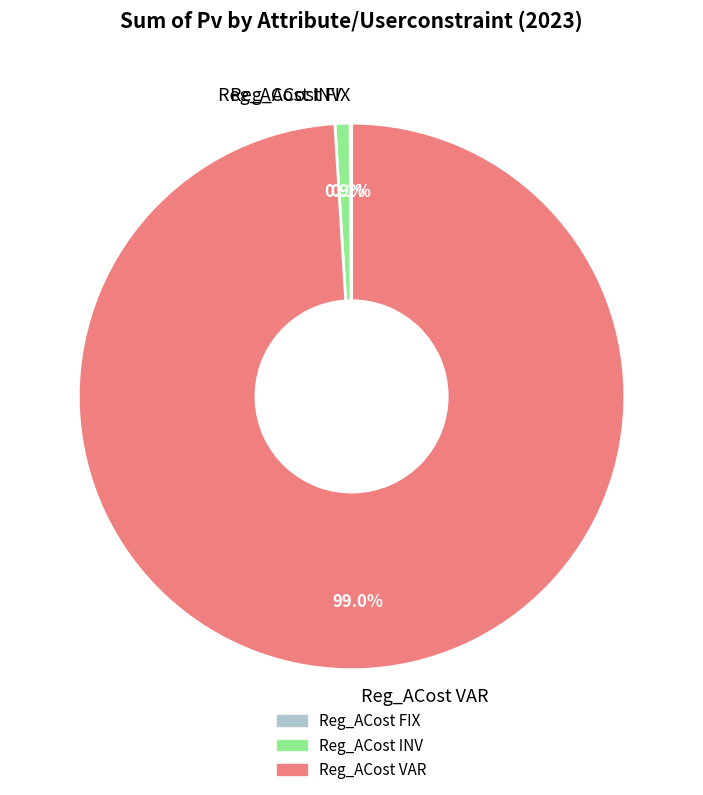

Do Reg_ACost VAR and Reg_ACost INV together represent more than half of the pie?

Yes